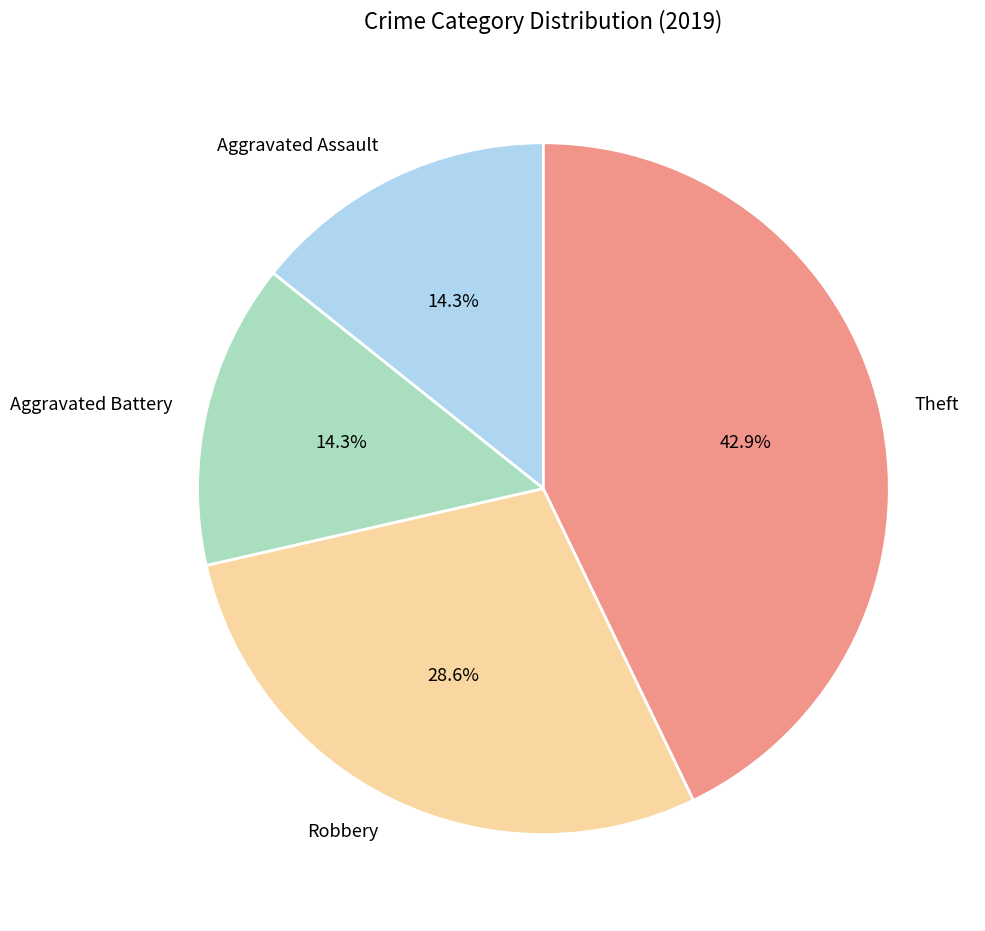

What percentage is NOT represented by Theft?

57.1%